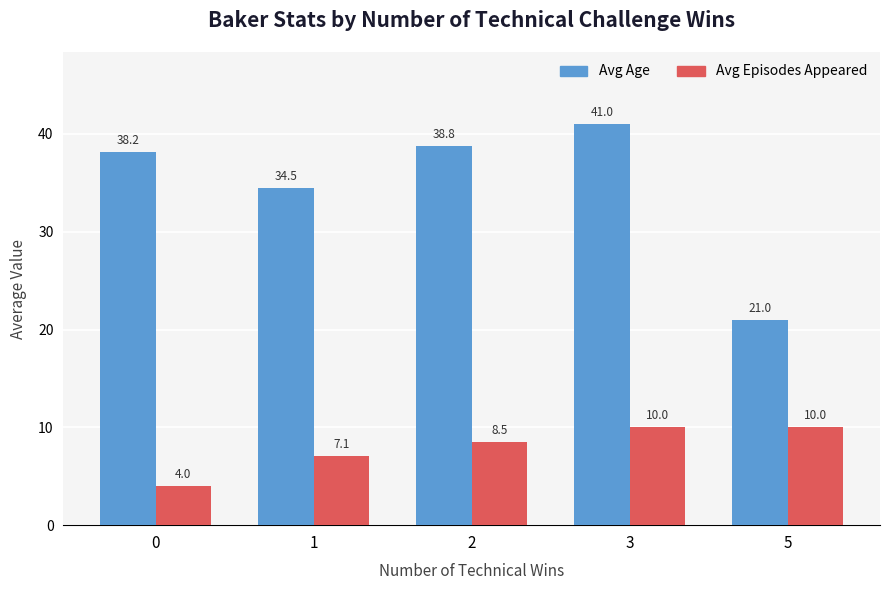

Which series has the largest total across all categories?

Avg Age